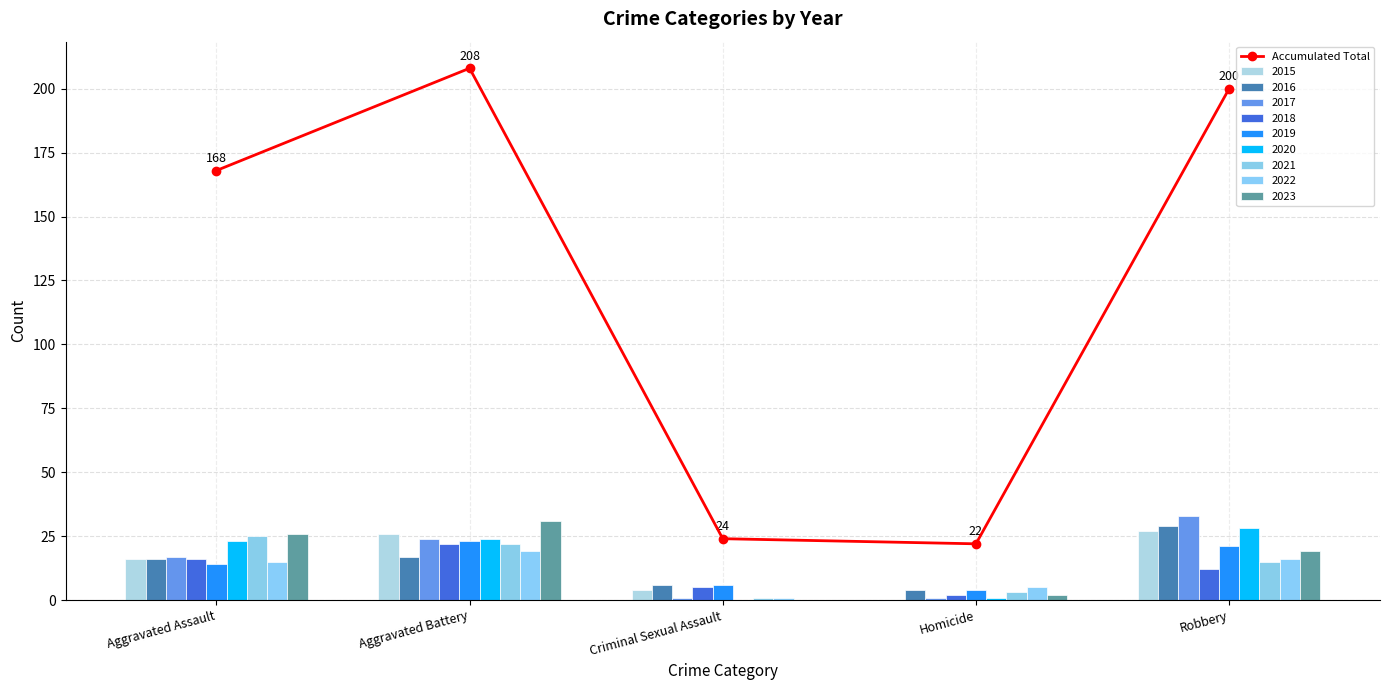

What is the label of the 5th bar from the left?

Robbery